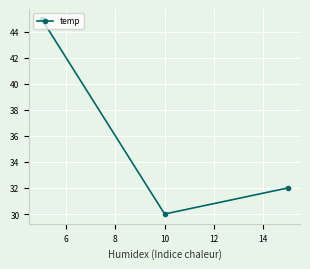

What is the value of the 2nd point from the left?

30